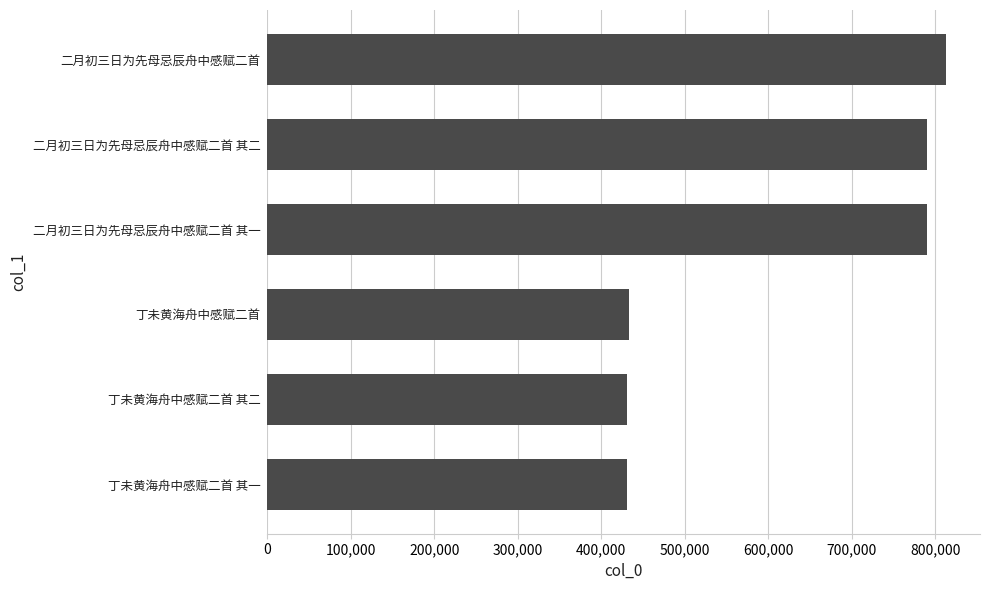

The value at 丁未黄海舟中感赋二首 其一 is 431123. True or false?

True